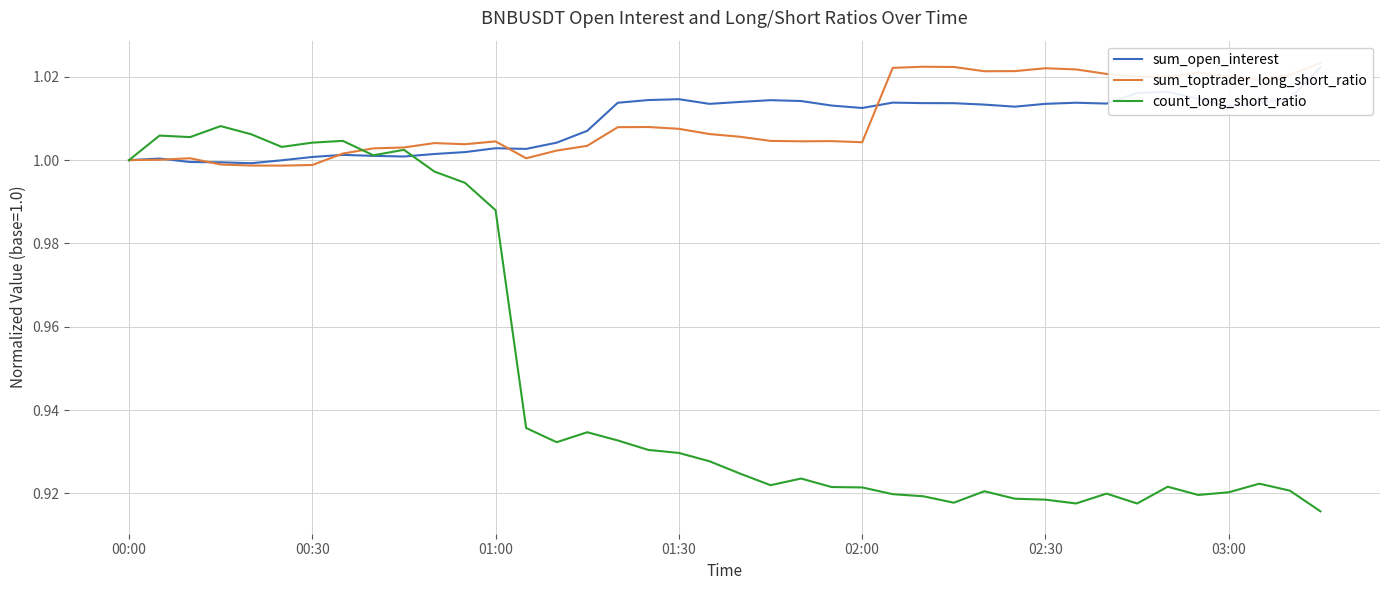

True or false: count_long_short_ratio has more than 2 interior local peaks.

True